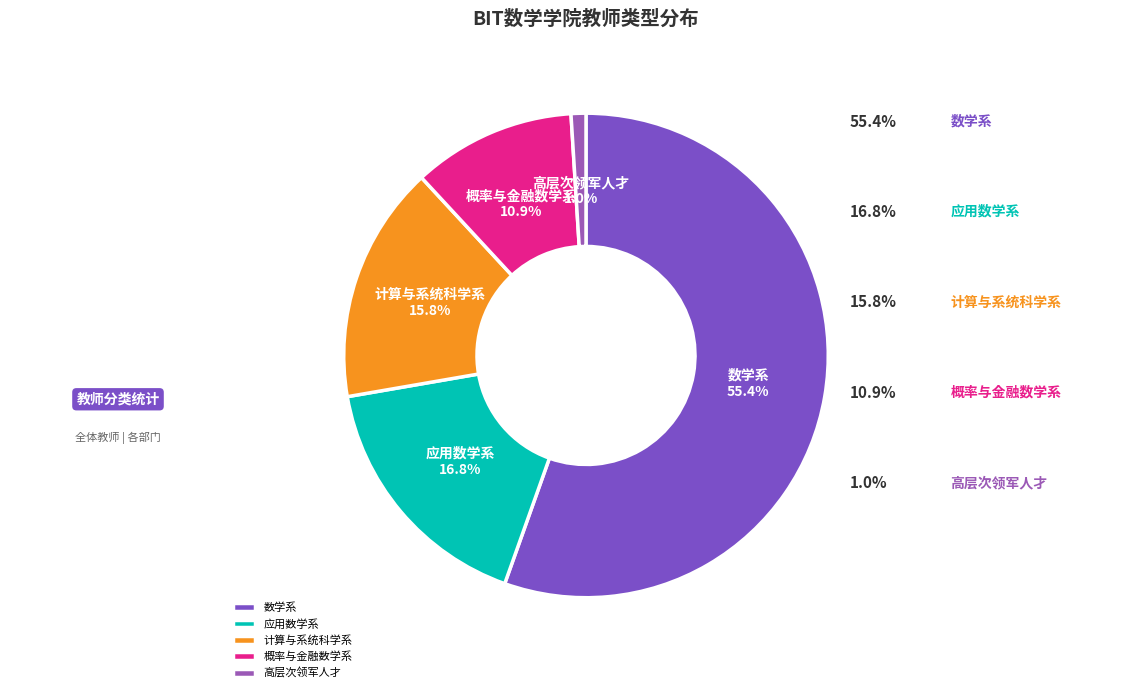

The 概率与金融数学系 slice represents 25% of the pie. True or false?

False